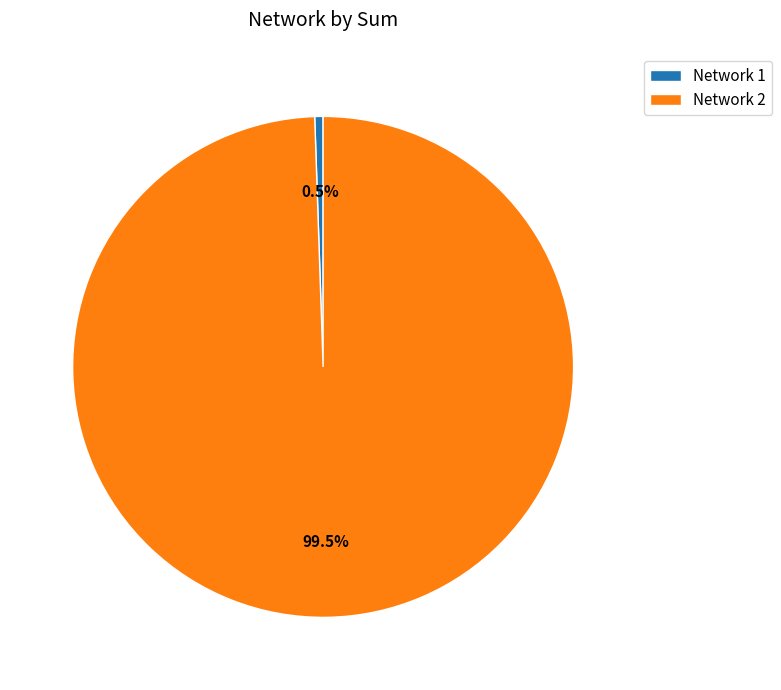

Is there any slice that represents more than half of the pie?

Yes